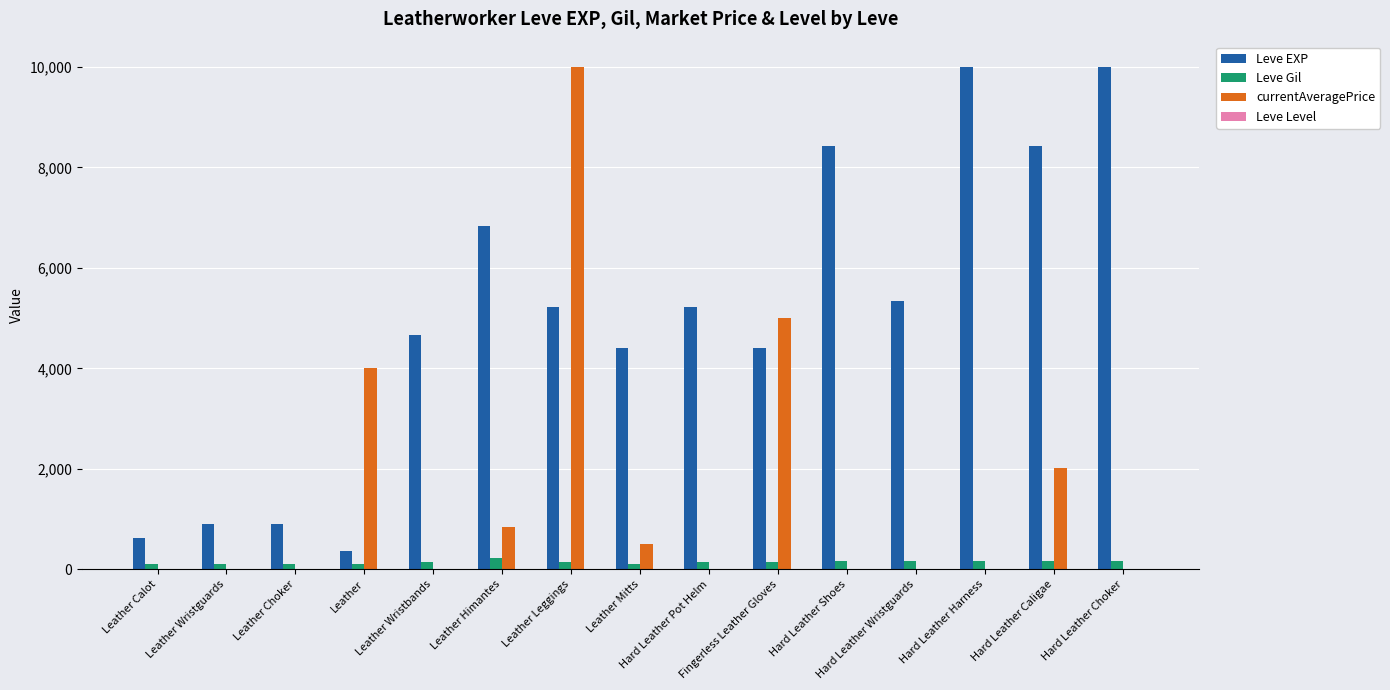

Which series has the largest total across all categories?

Leve EXP